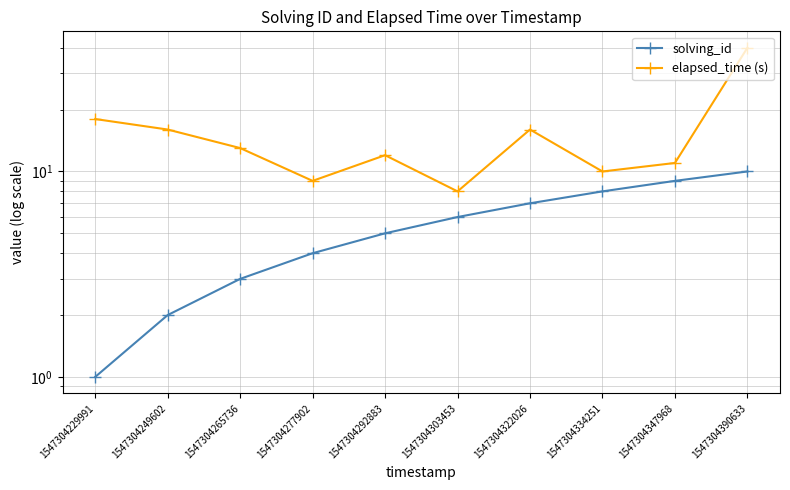

True or false: solving_id and elapsed_time (s) cross at least once.

False